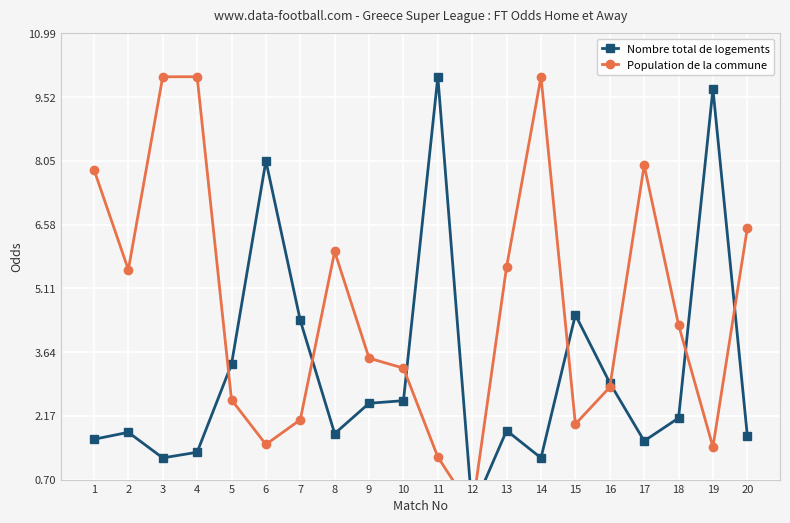

Count the number of data series in this chart.

2